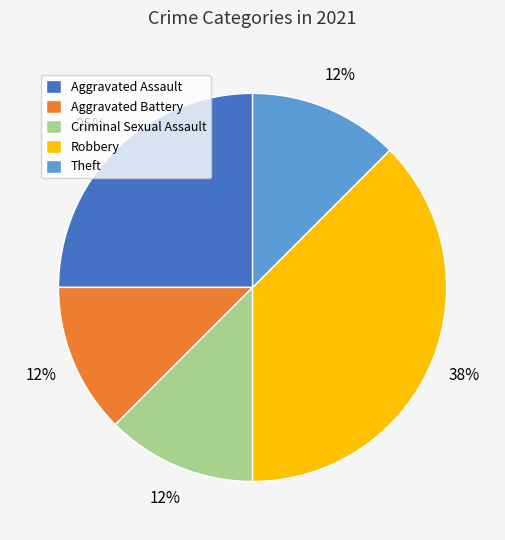

Is the sum of Aggravated Assault and Criminal Sexual Assault greater than half?

No